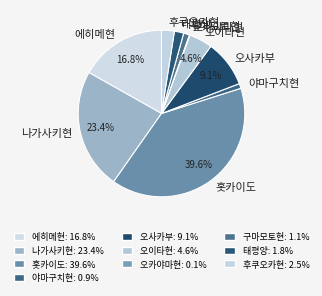

Which slice is the largest?

홋카이도